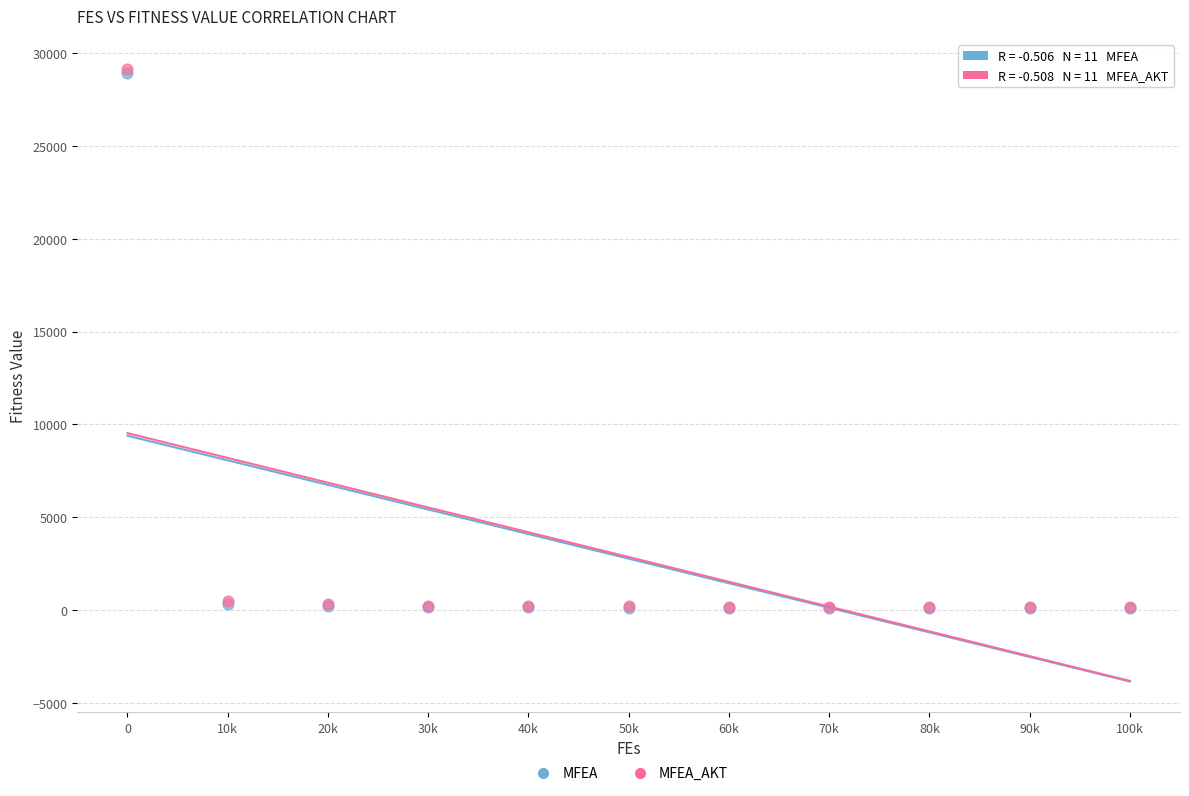

Which series has the widest spread of Y values?

MFEA_AKT